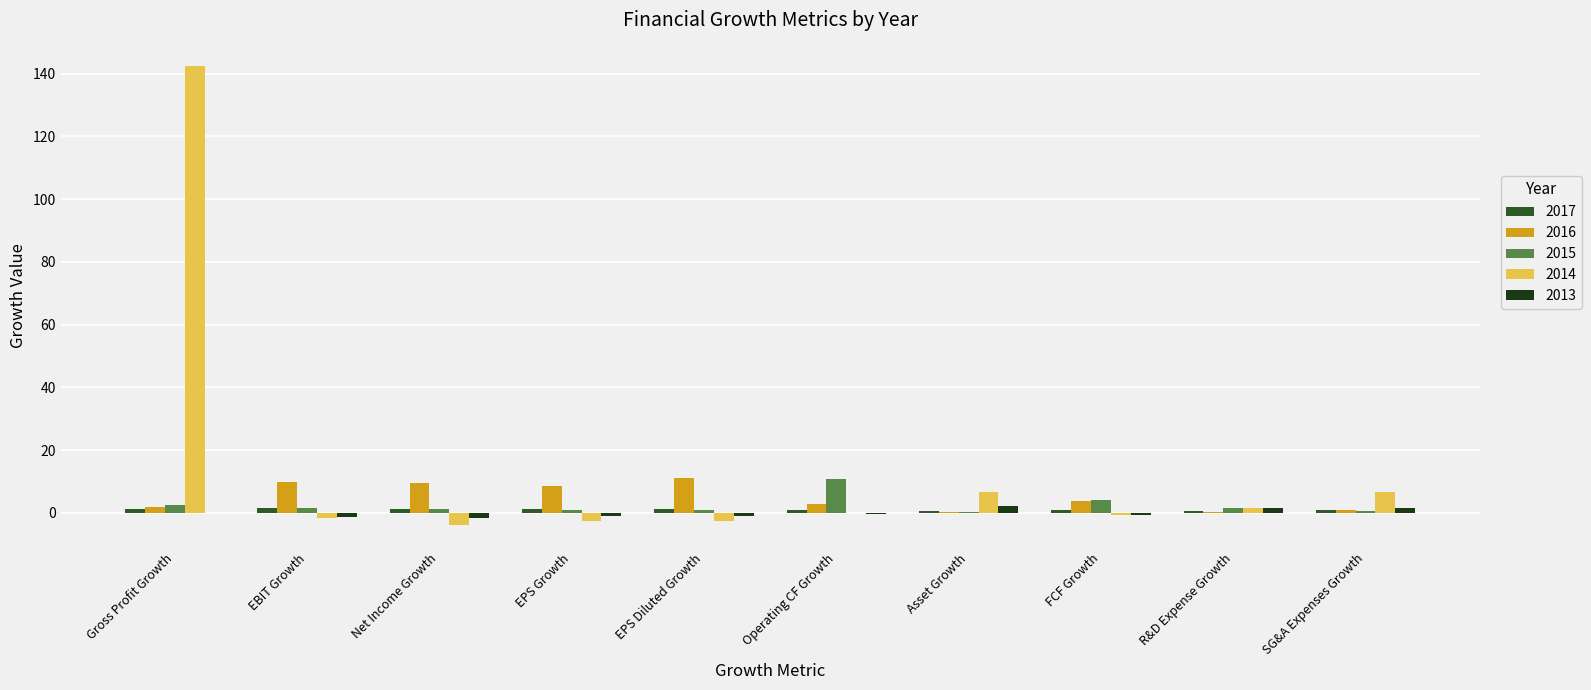

What is the maximum value for 2015?

10.6